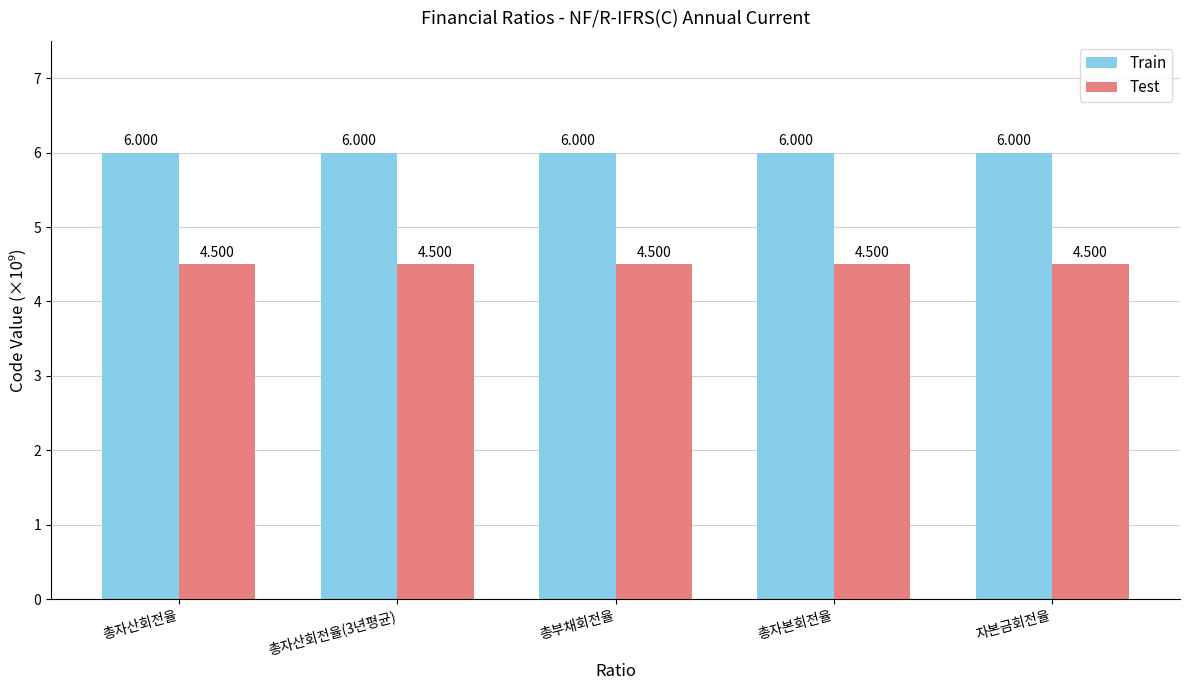

Is it true that Train equals 4.1 at 총자산회전율?

False